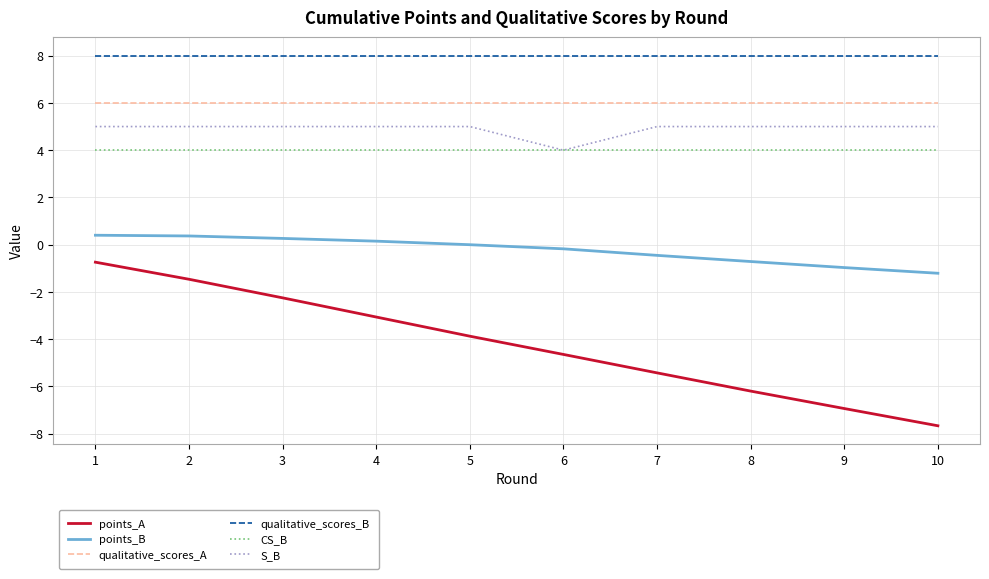

Which series has the widest spread of values?

points_A